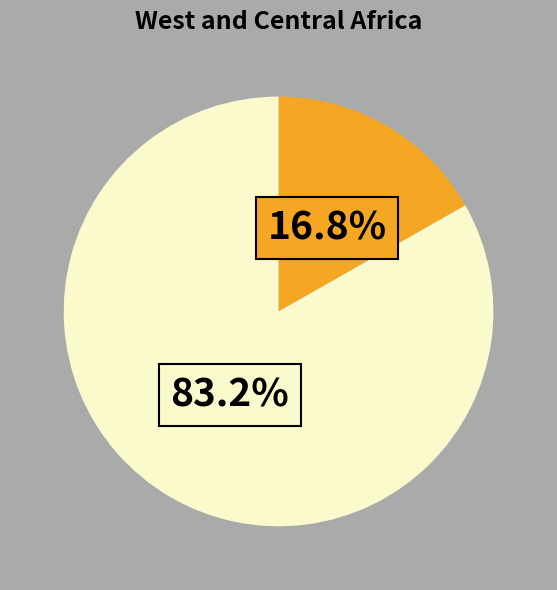

Is there a majority slice in this chart?

Yes